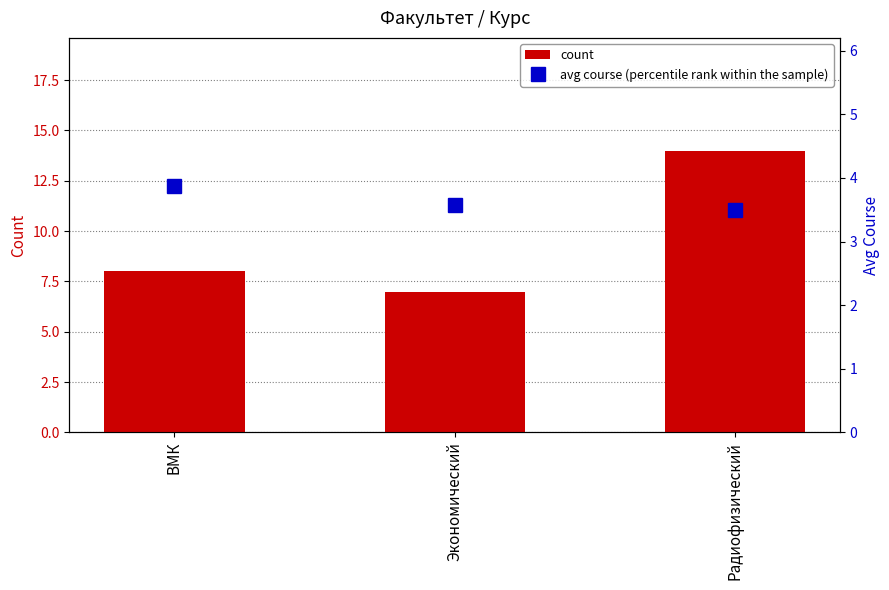

List the labels in order of avg course (percentile rank within the sample) value, largest first.

ВМК, Экономический, Радиофизический